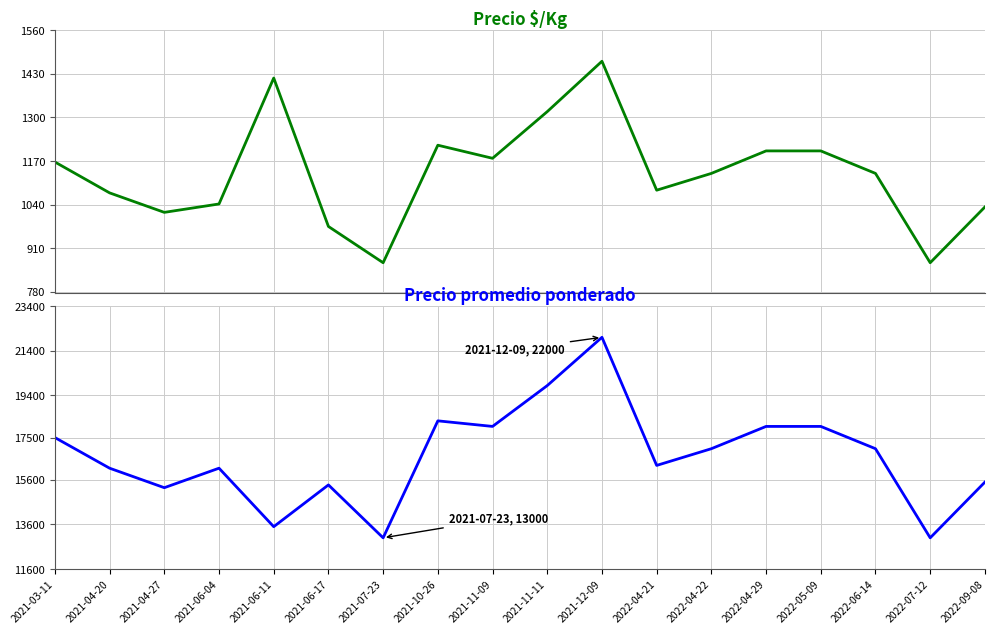

What is the difference between the maximum and second lowest values in the Precio promedio ponderado series?

9000